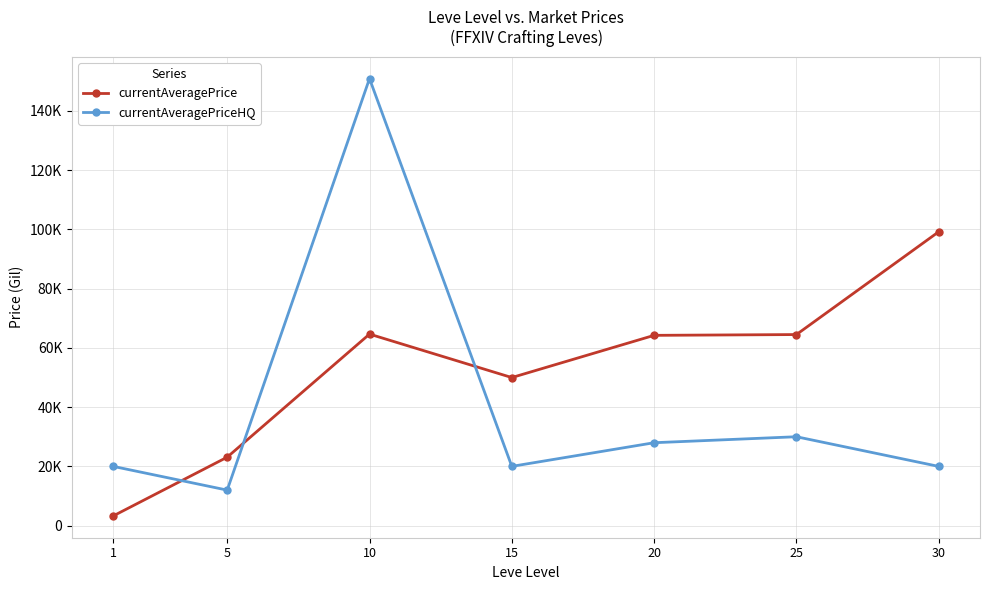

What is the lowest value of the currentAveragePriceHQ series?

12000.0